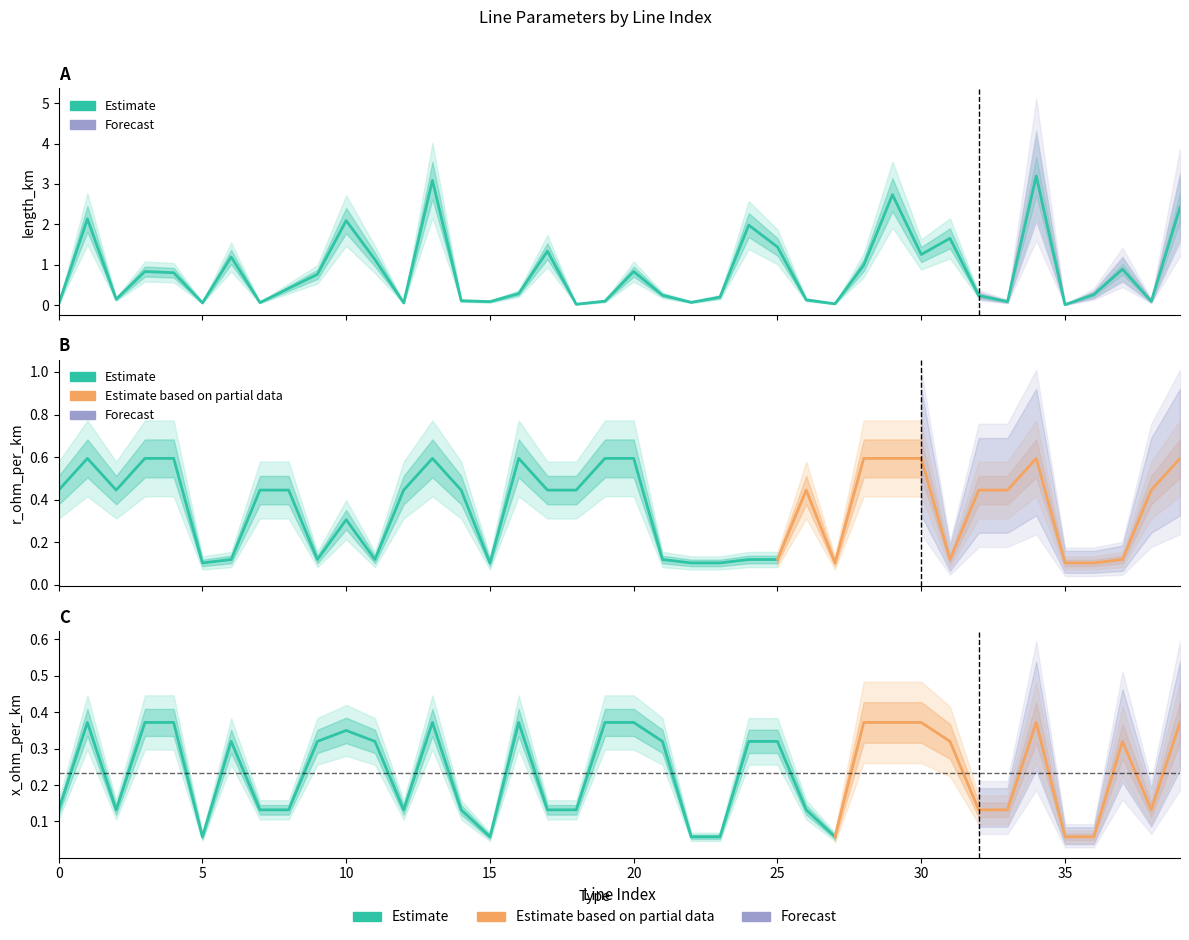

True or false: r_ohm_per_km has more than 0 points higher than both neighbors.

True